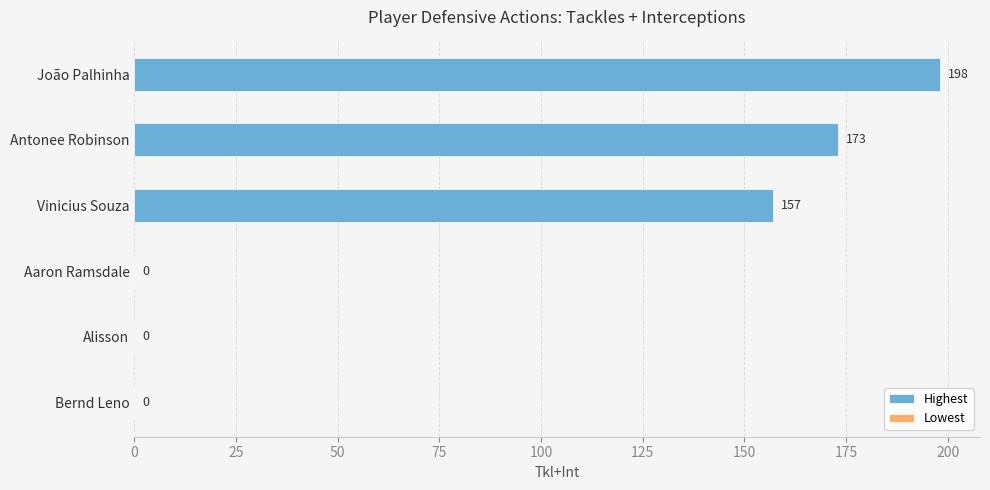

Rank the categories by value from lowest to highest.

Vinicius Souza, Antonee Robinson, João Palhinha